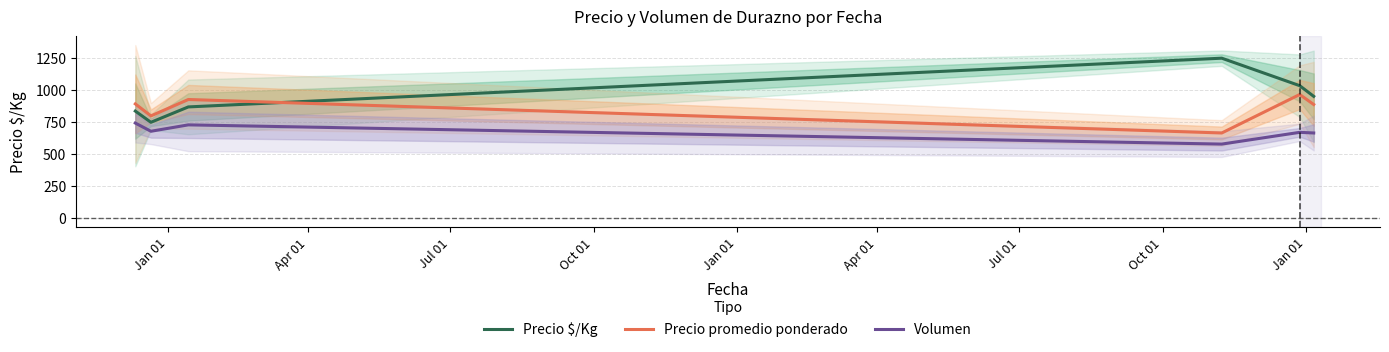

True or false: Precio $/Kg and Volumen cross at least once.

False